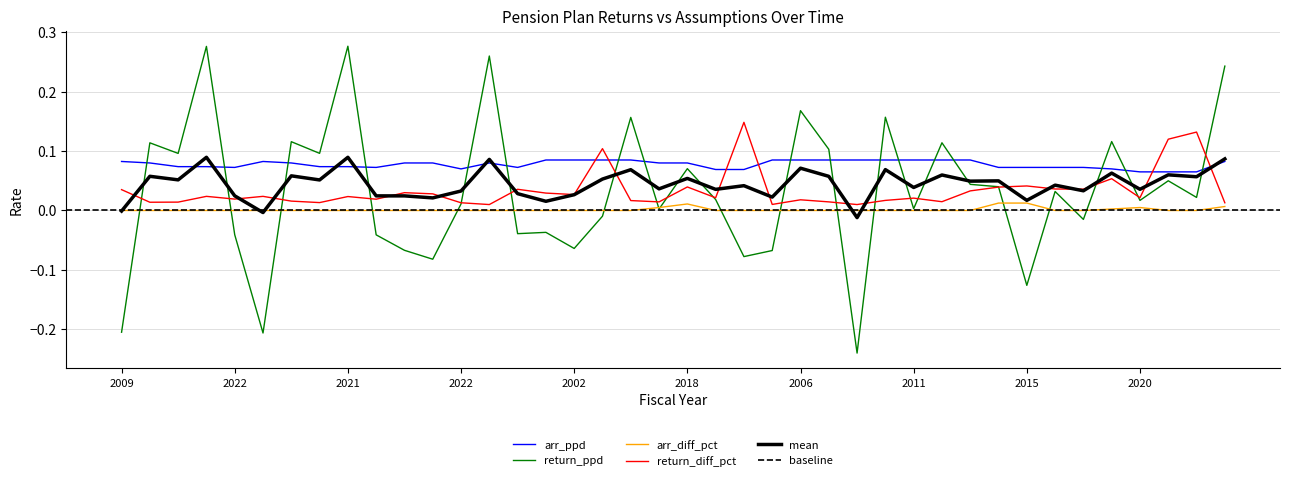

Read the return_ppd value at 2002.

-0.1